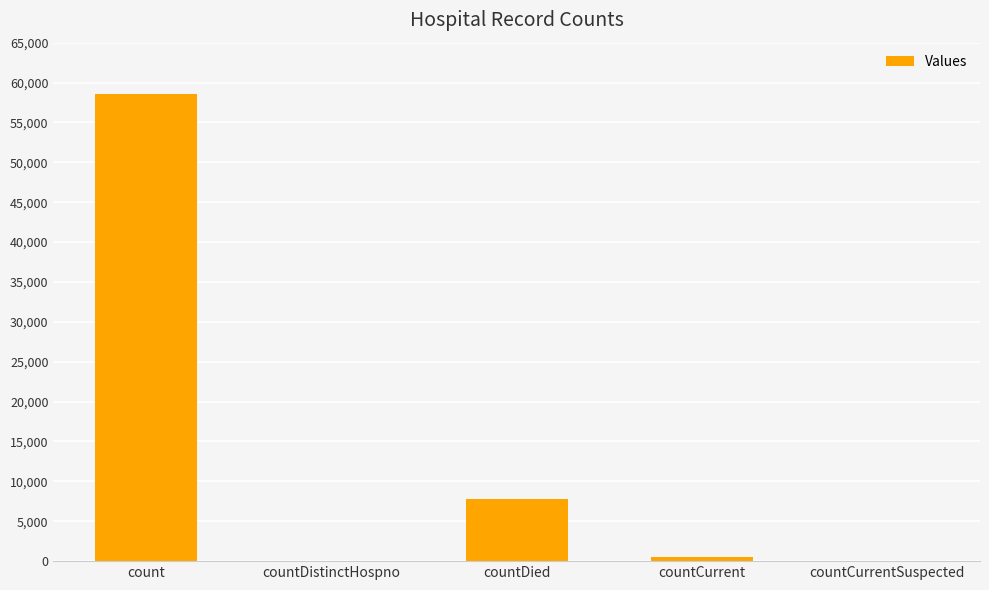

What is the change in value from count to countCurrentSuspected?

-58503